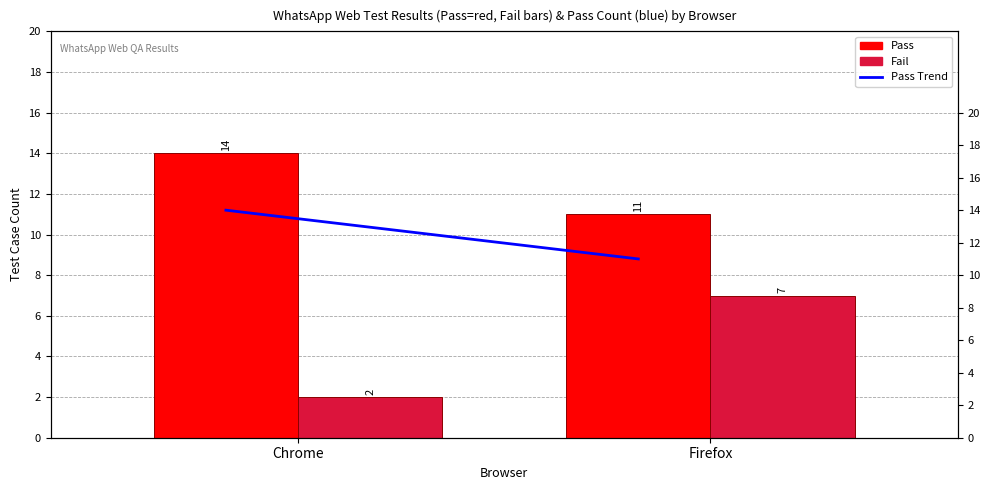

What position from the left is Firefox?

2